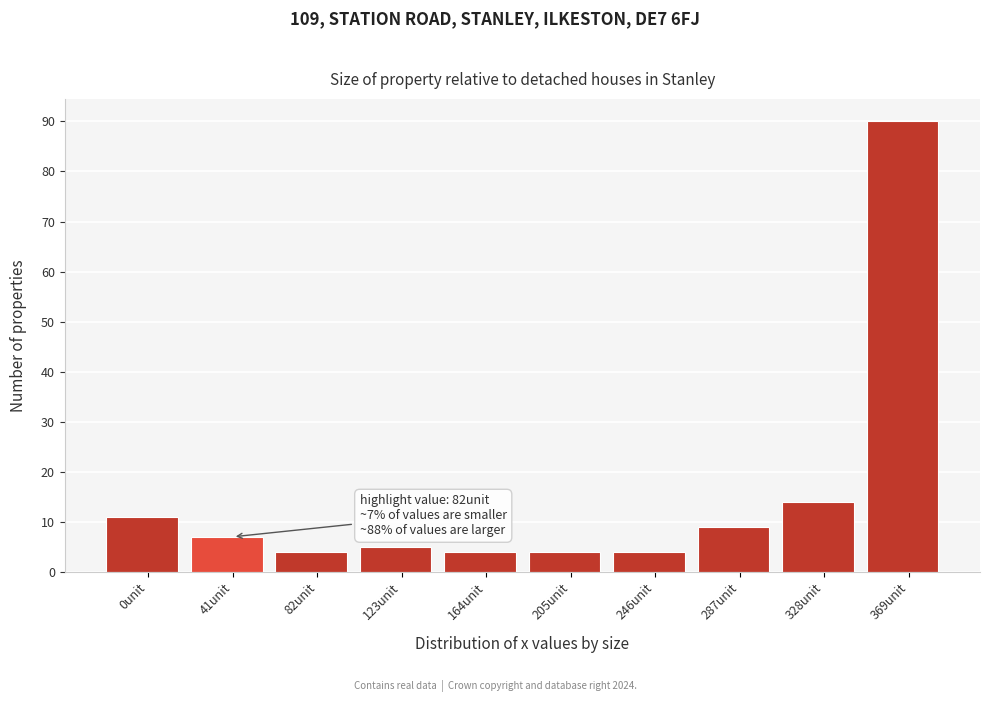

Reading right to left, list all the values displayed in this chart.

90	14	9	4	4	4	5	4	7	11